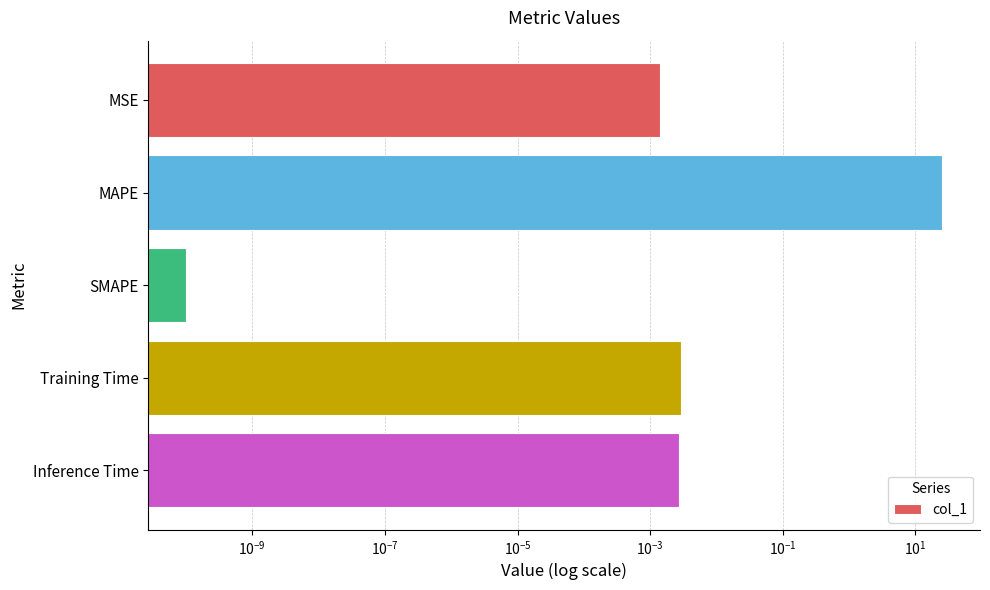

What is the greatest value displayed?

25.4